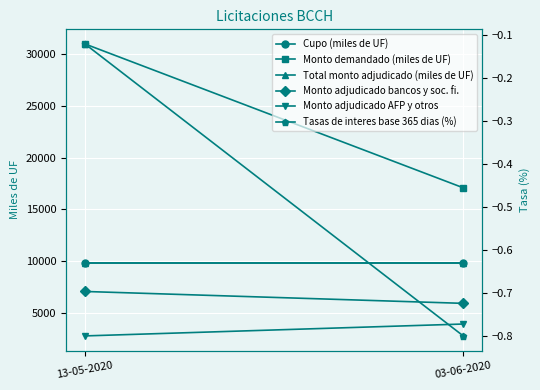

What are all the series names shown in the legend?

Cupo (miles de UF), Monto demandado (miles de UF), Total monto adjudicado (miles de UF), Monto adjudicado bancos y soc. fi., Monto adjudicado AFP y otros, Tasas de interes base 365 dias (%)